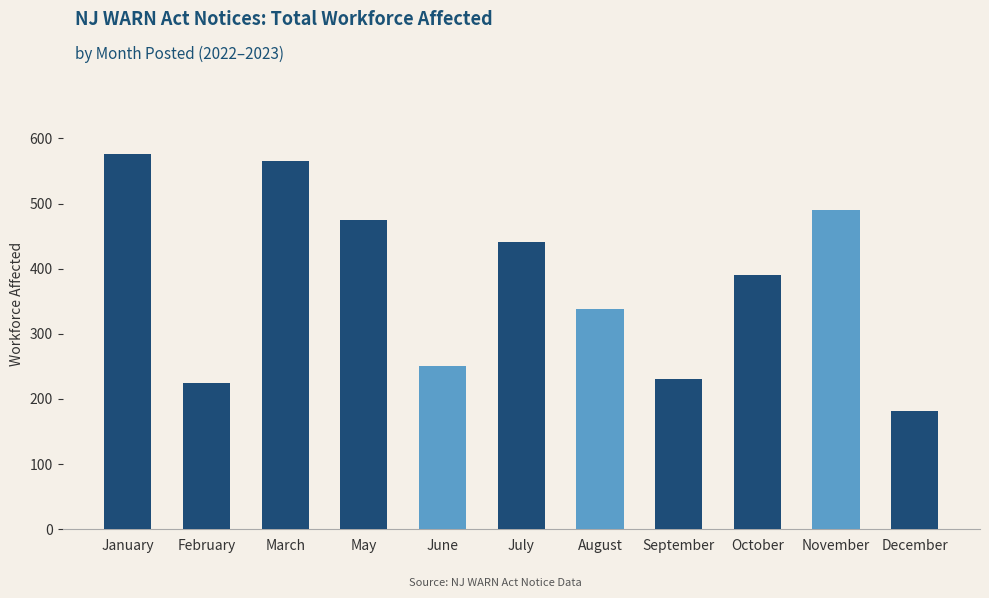

What is the label of the 6th bar from the right?

July